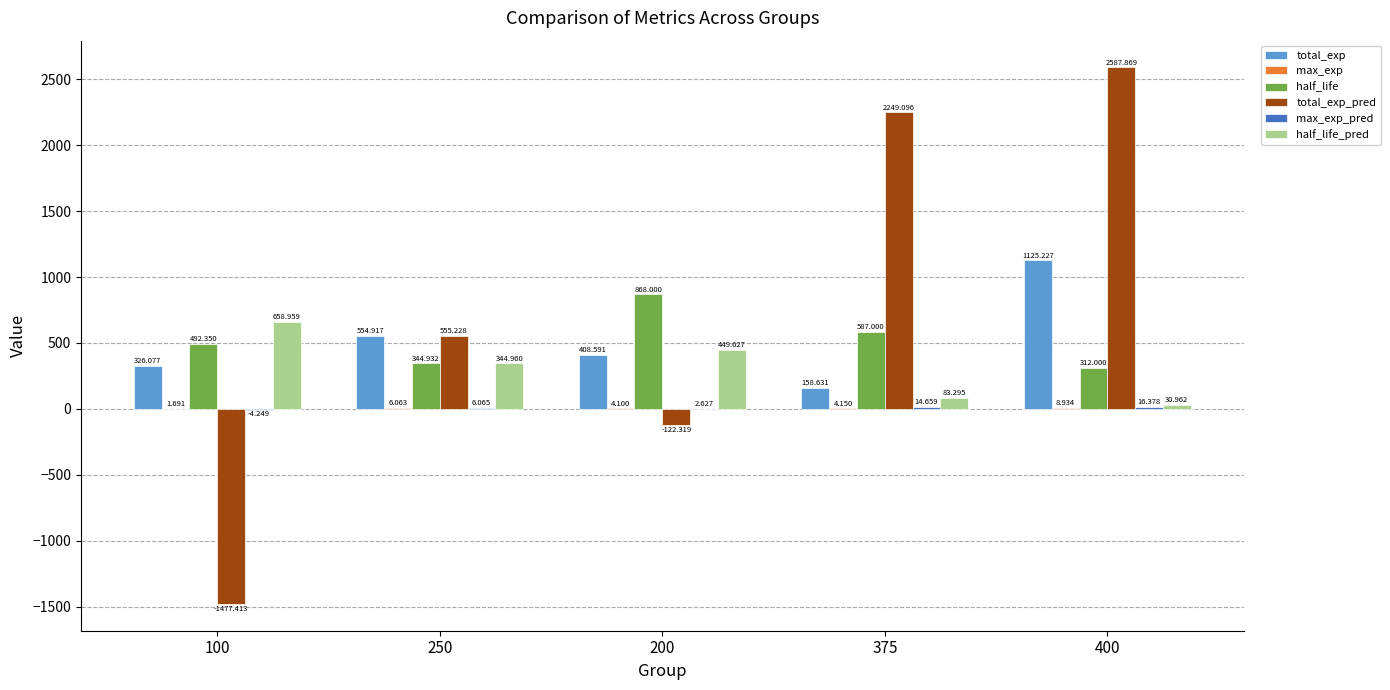

What value does the total_exp_pred series have at 375?

2249.1